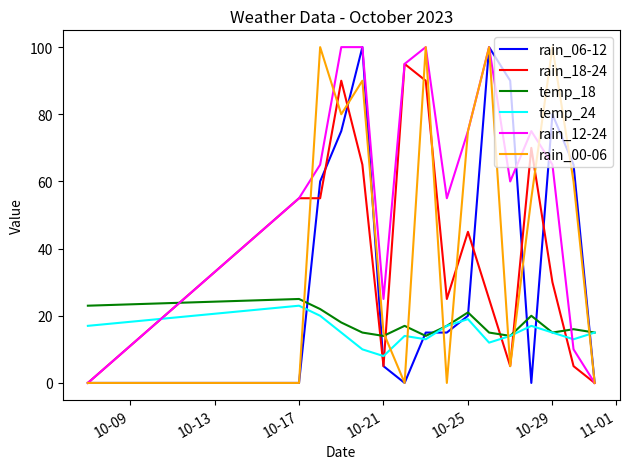

What is the maximum value shown in the chart?

100